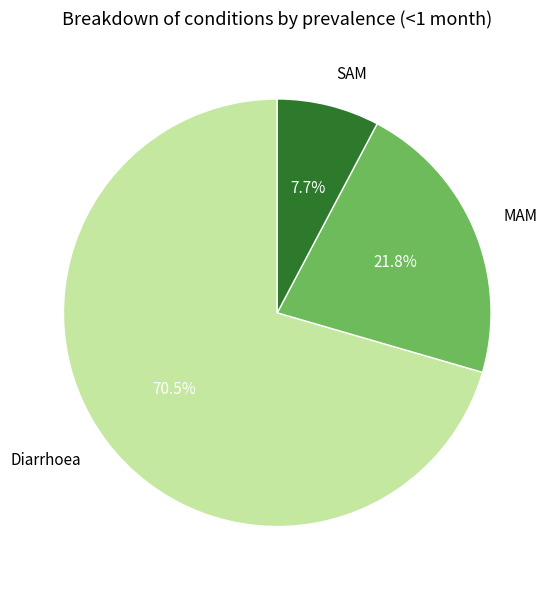

To the nearest percent, what is the average slice percentage?

33%